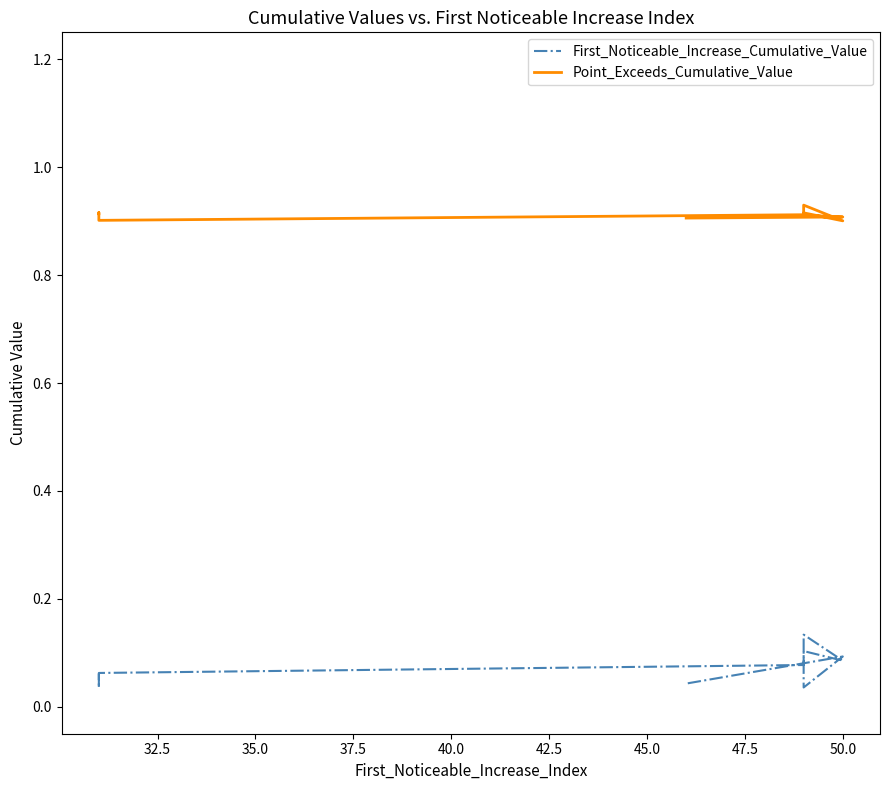

How many interior local valleys does the First_Noticeable_Increase_Cumulative_Value series have?

3